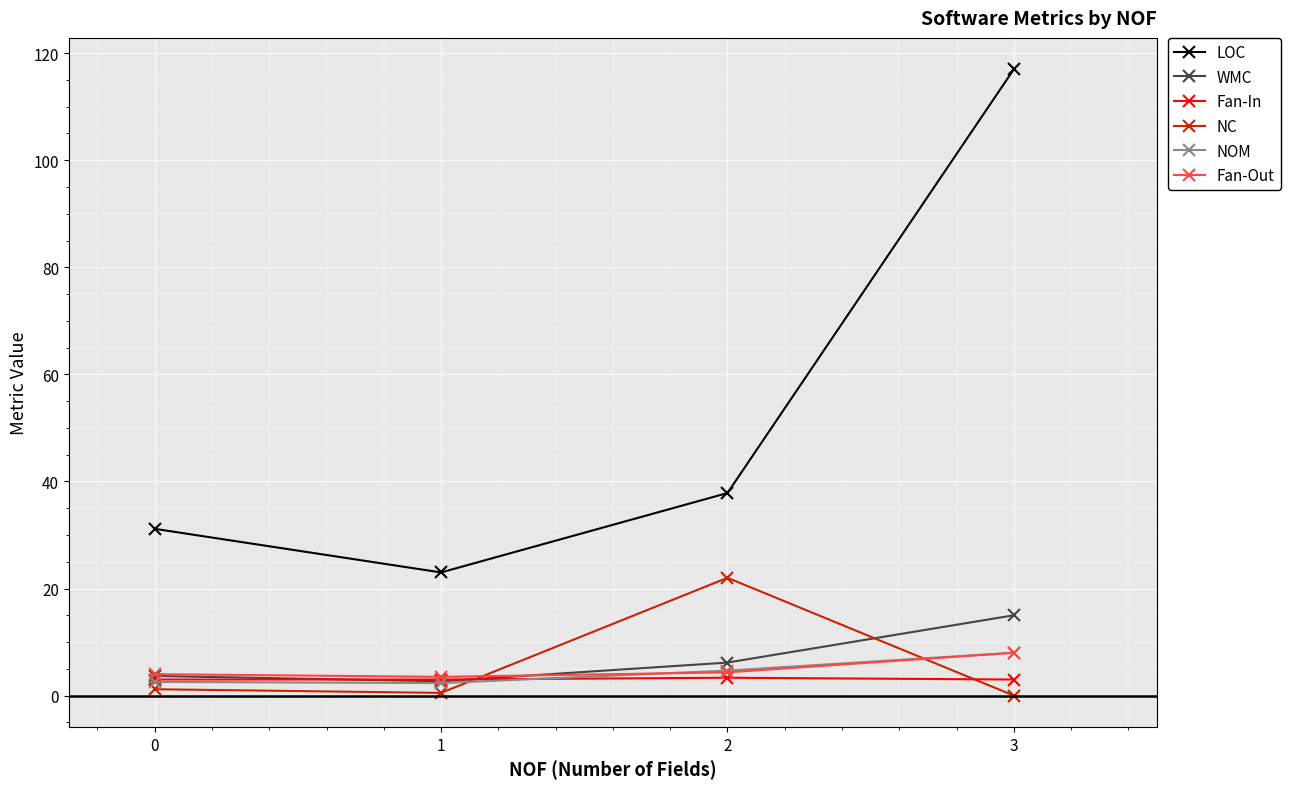

True or false: NOM has more than 2 interior local peaks.

False